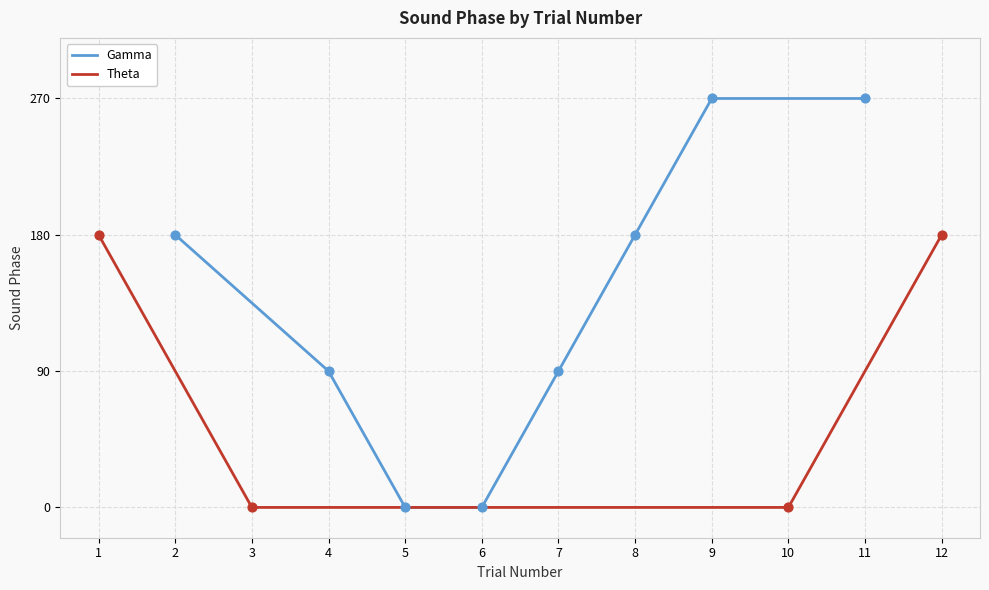

Is it true that Gamma equals 143 at 7?

False